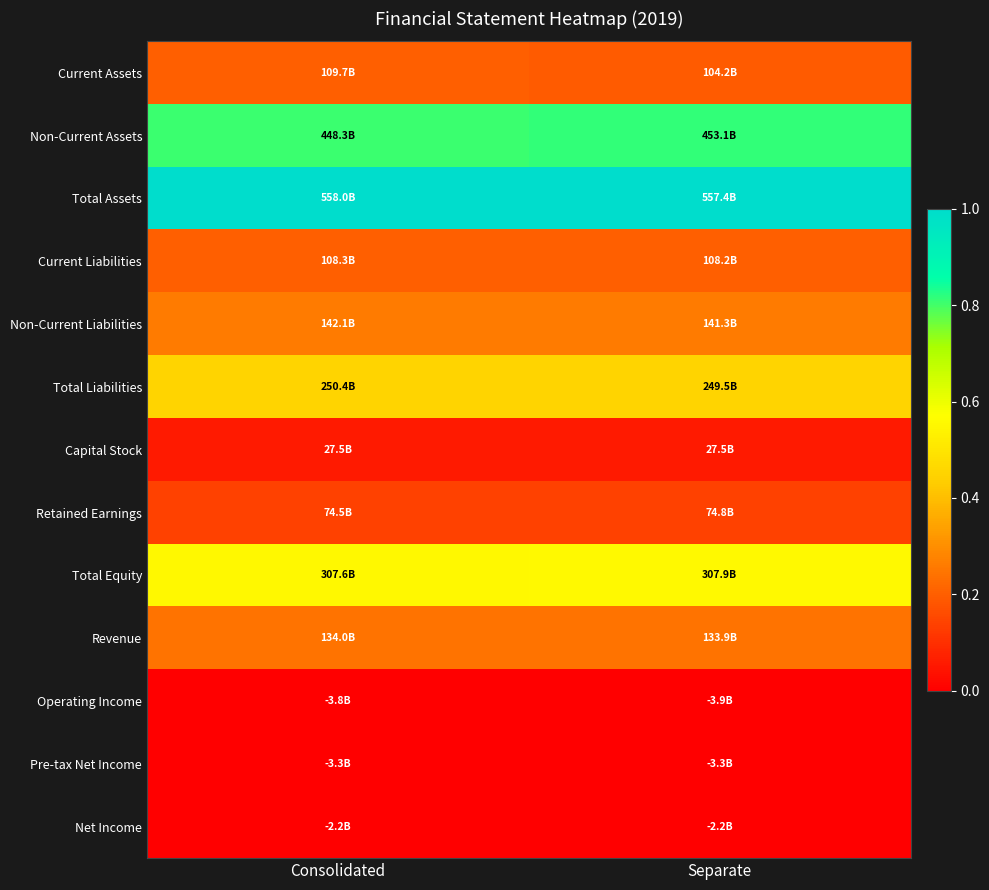

How many data points does each series have?

2